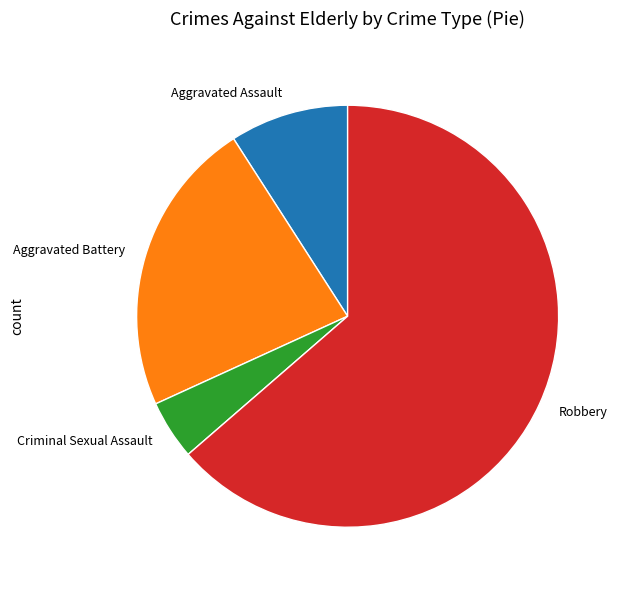

True or false: Aggravated Assault accounts for 1% of the total.

False